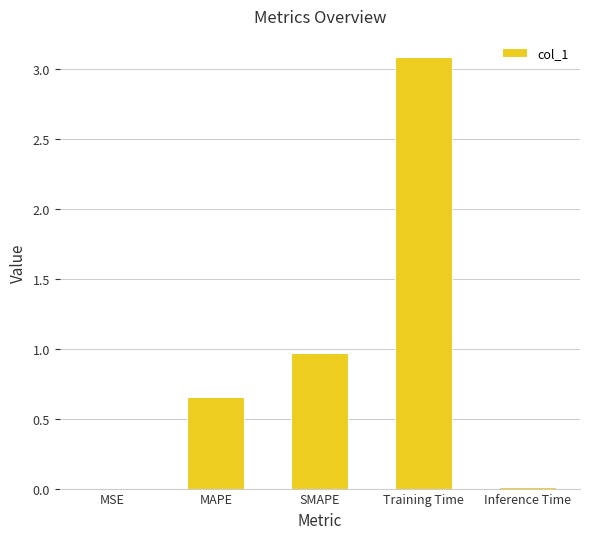

Between Inference Time and MAPE, which is larger?

MAPE